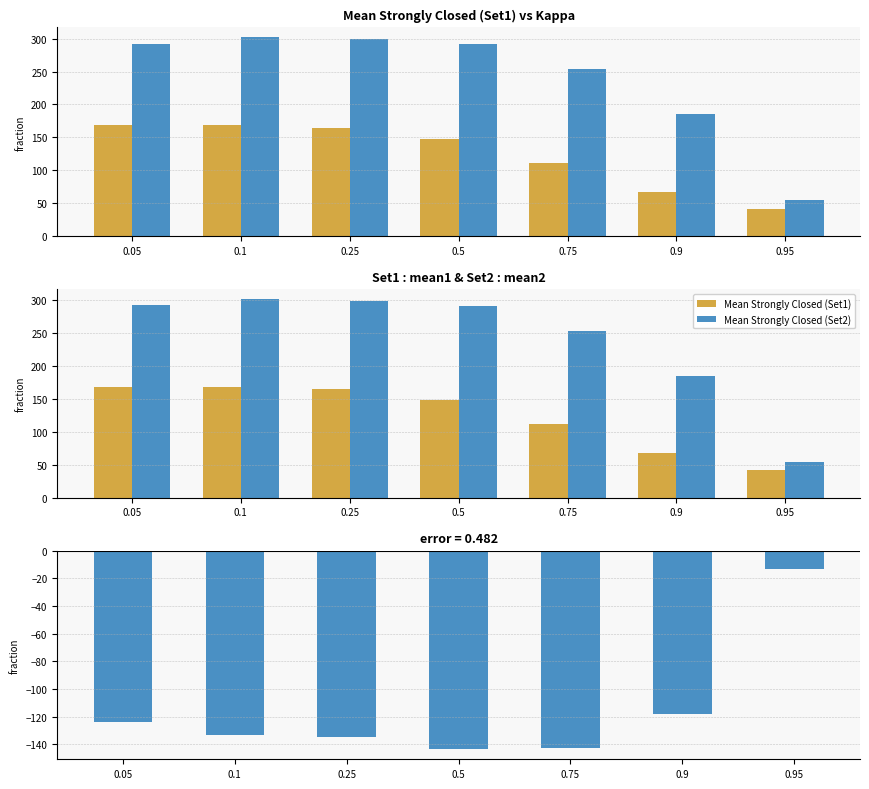

Reading right to left, extract all data points from this chart.

Mean Strongly Closed (Set1): 41.6	67.3	111.5	147.9	165.0	168.4	168.4
Mean Strongly Closed (Set2): 54.5	185.0	253.8	291.5	299.3	301.9	292.5
Difference (Set1 - Set2): -12.9	-117.7	-142.3	-143.6	-134.4	-133.5	-124.1